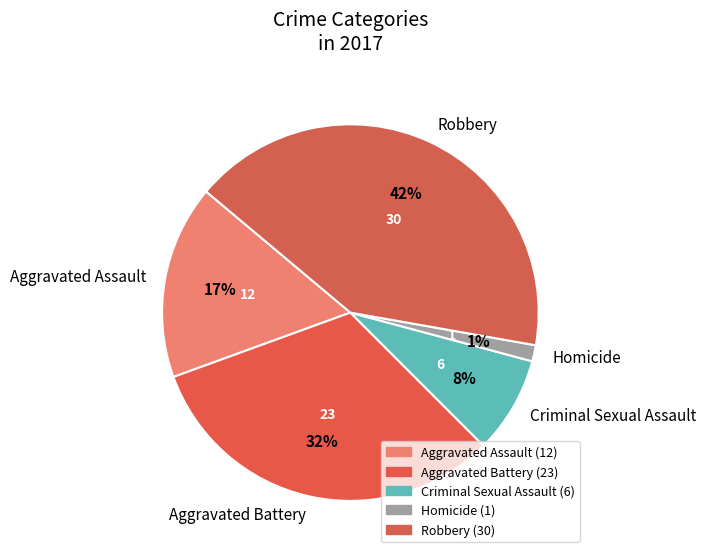

Which has a higher value, Aggravated Assault or Aggravated Battery?

Aggravated Battery